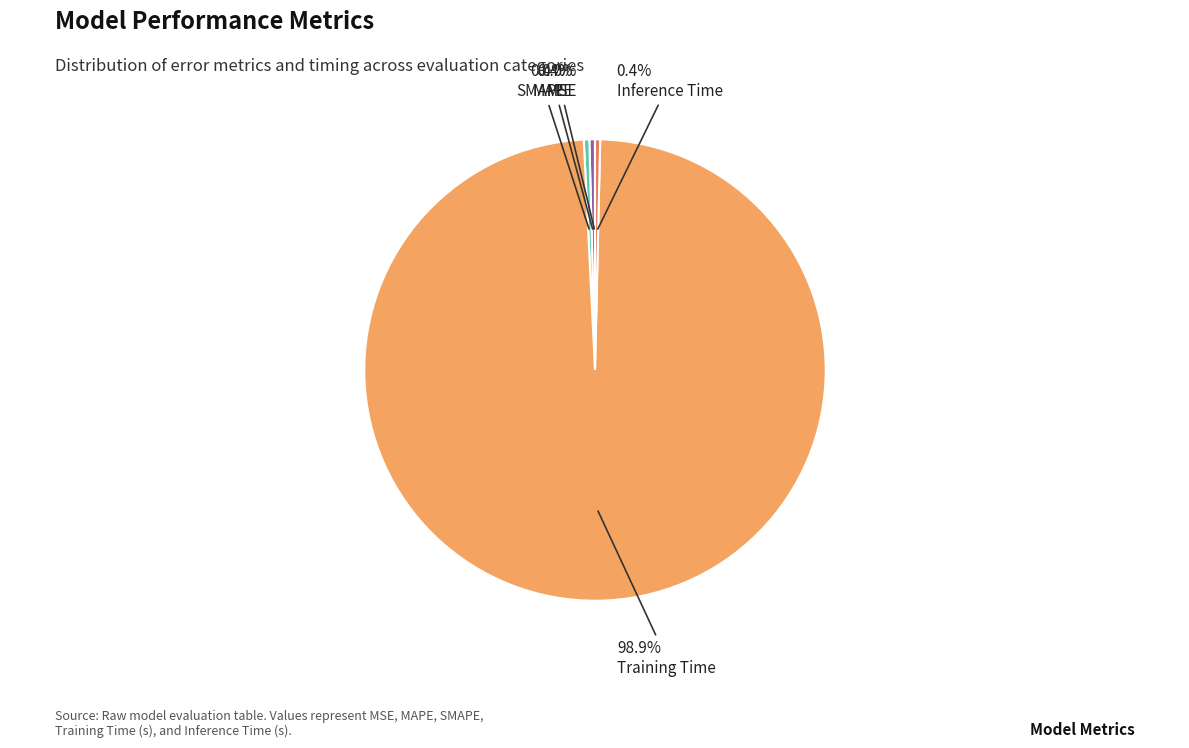

What portion of the pie excludes SMAPE?

99.6%